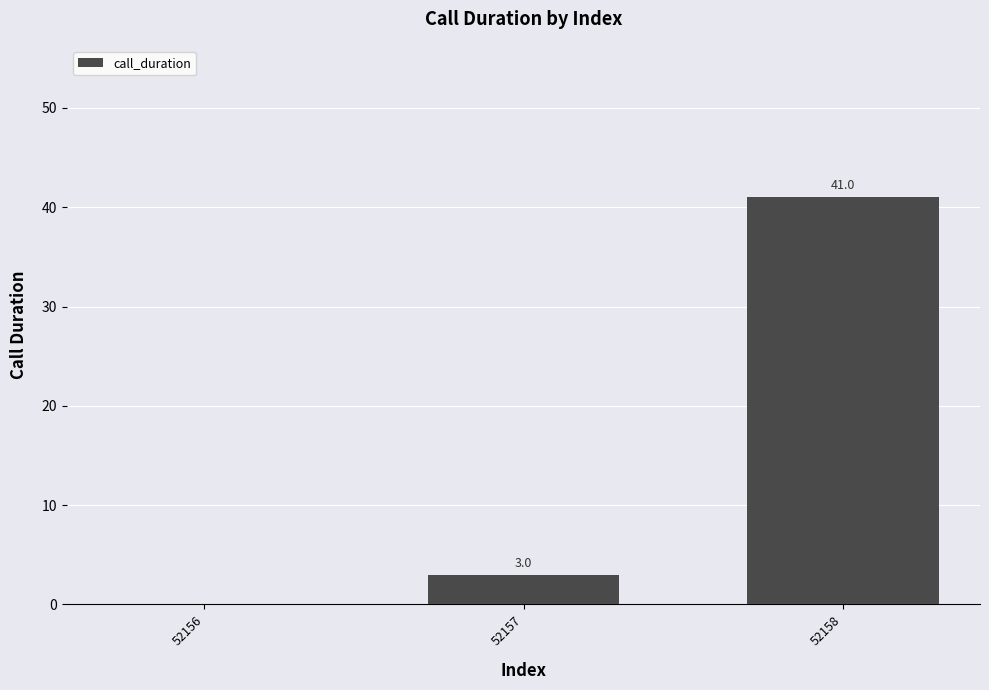

What value does the data have at 52158?

41